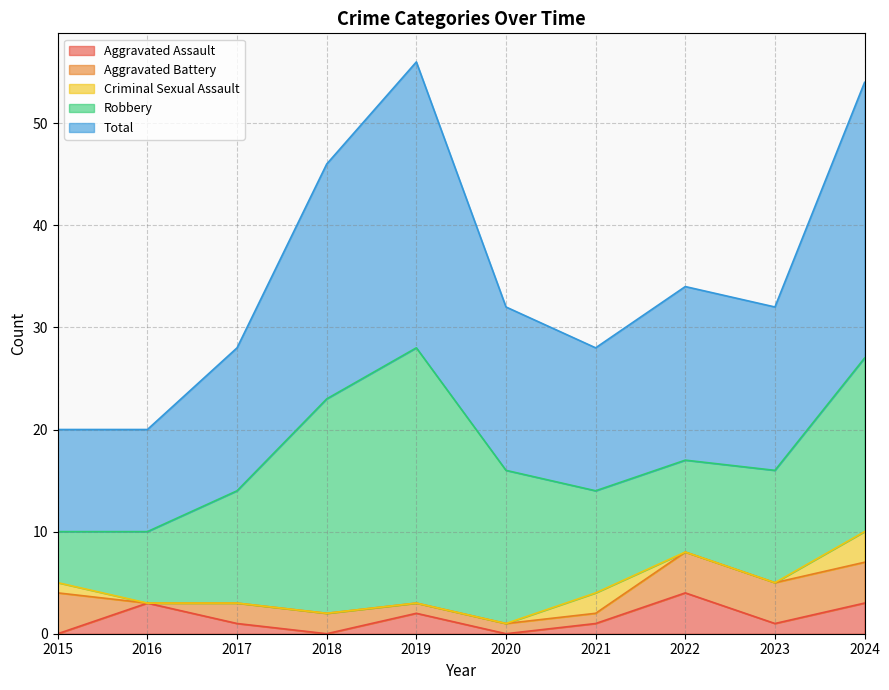

What is the difference between the maximum and minimum values in the Aggravated Assault series?

4